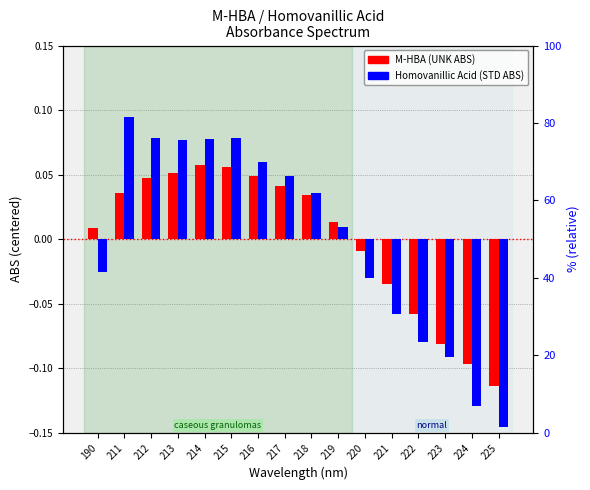

What is the difference between the highest and lowest values at 211?

0.1